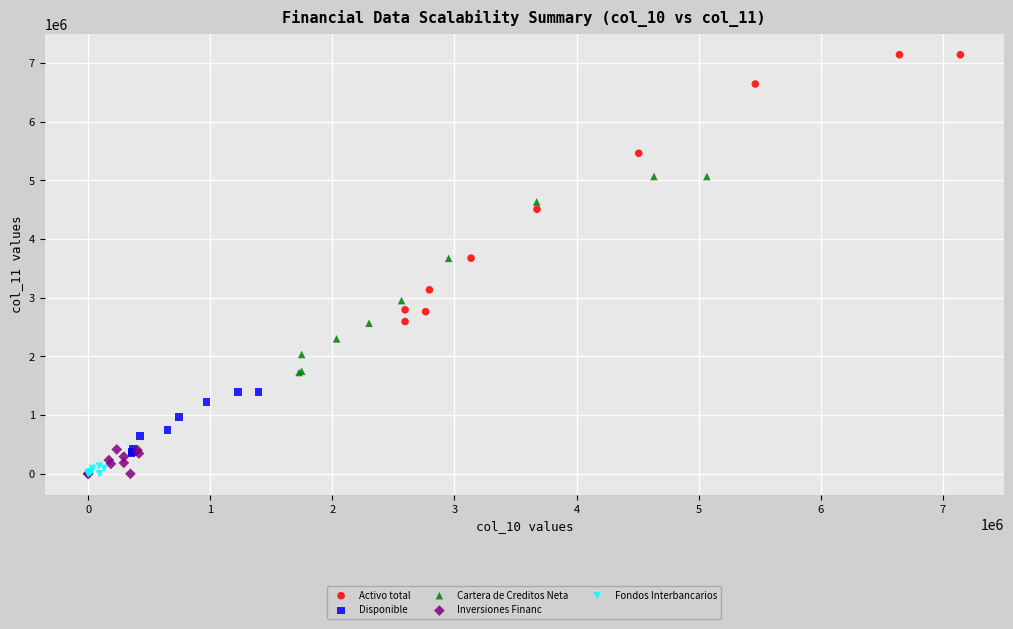

Which series has the largest Y range (max minus min)?

Activo total